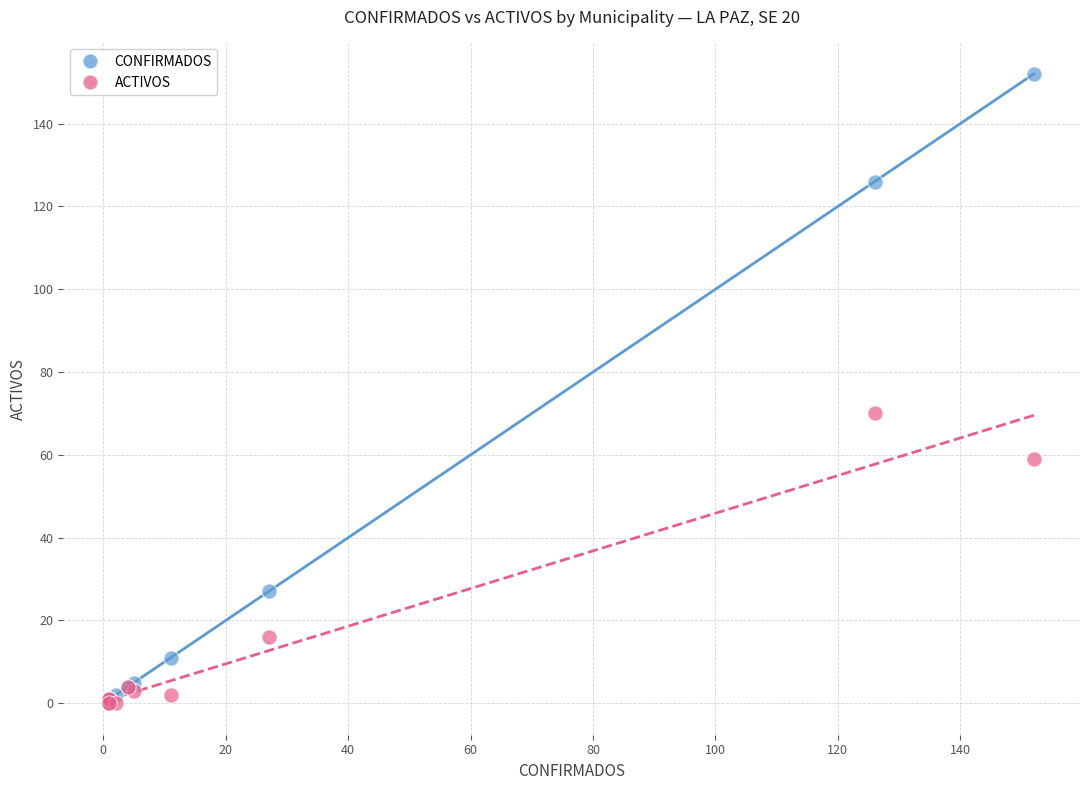

Which series has the largest Y range (max minus min)?

CONFIRMADOS